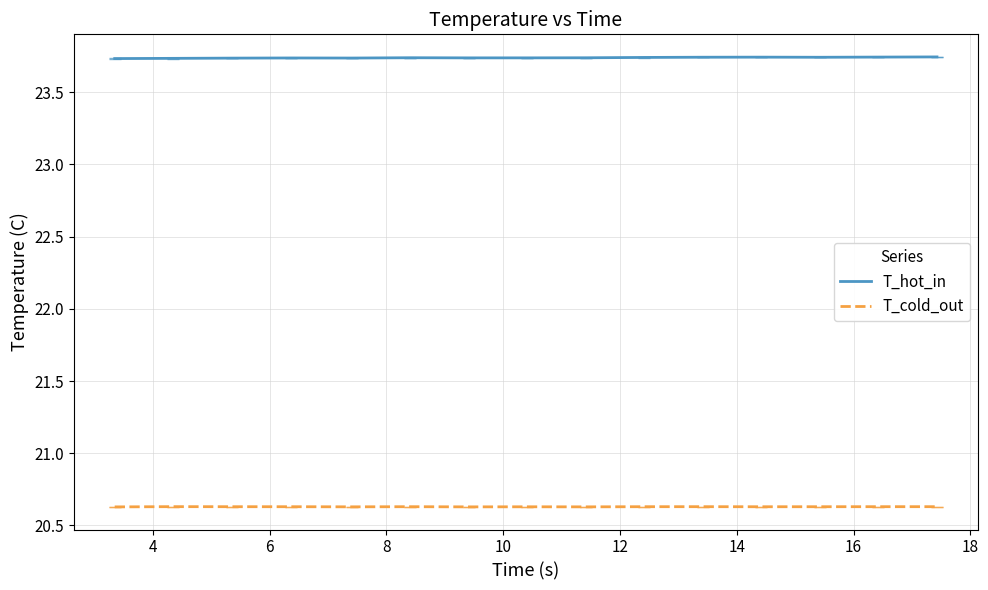

List the series in order of their peak value, lowest first.

T_cold_out, T_hot_in